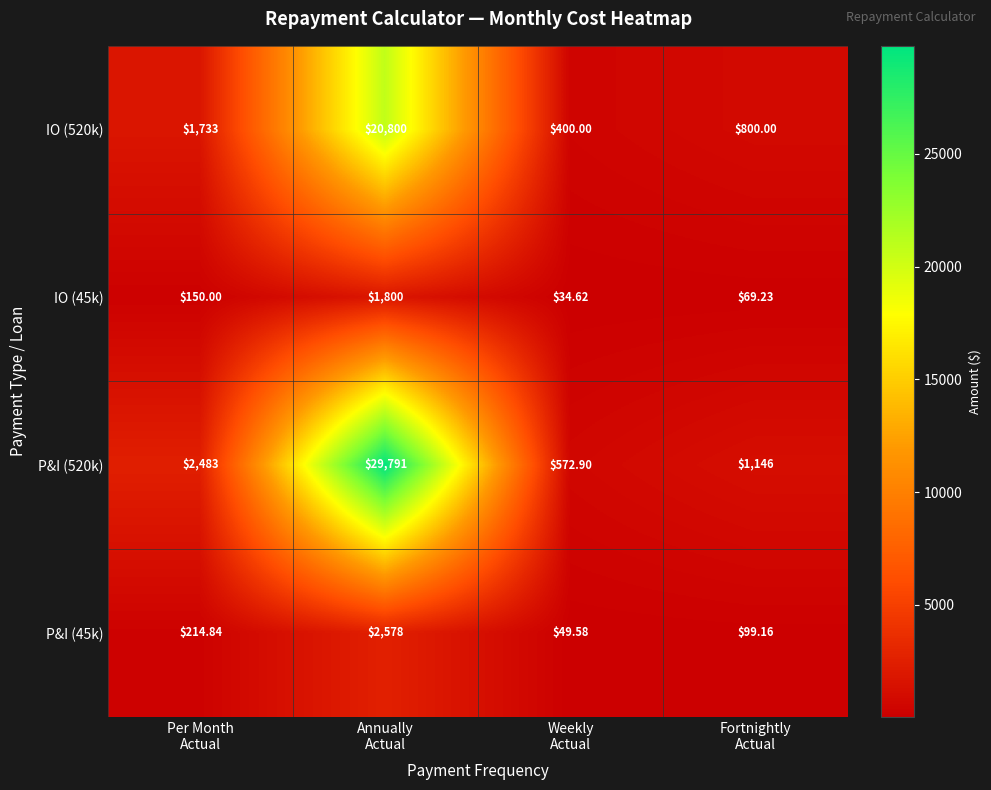

Which series has the widest spread of values?

P&I (520k)